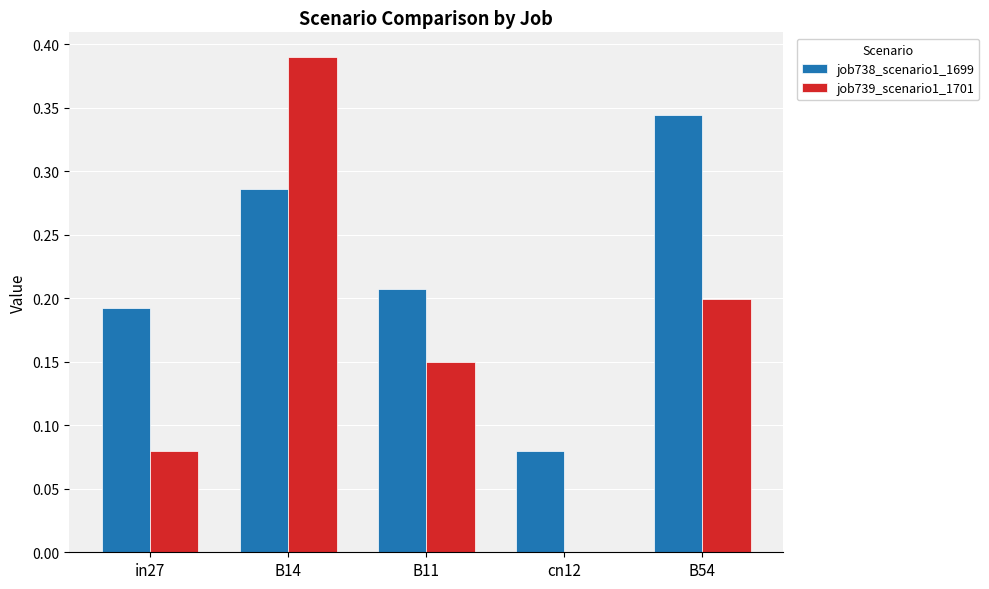

True or false: job739_scenario1_1701 has a value of 0.2 at B54.

True